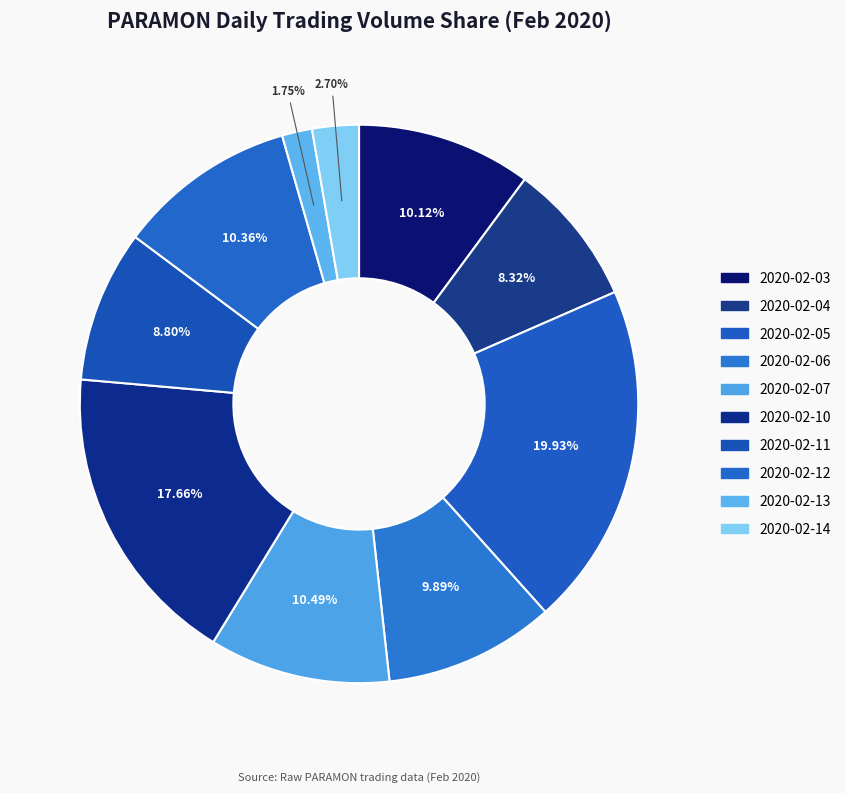

What is the smallest slice in the pie chart?

2020-02-13